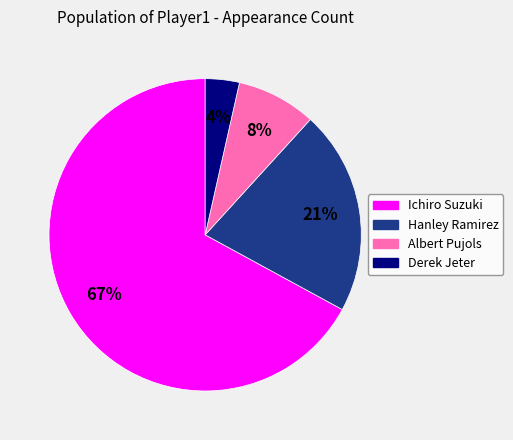

Which category accounts for the majority?

Ichiro Suzuki